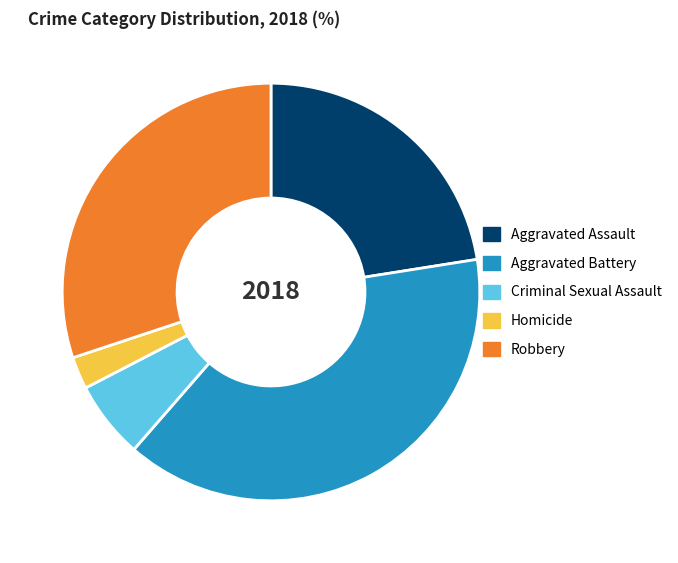

Do Criminal Sexual Assault and Aggravated Battery together represent more than half of the pie?

No